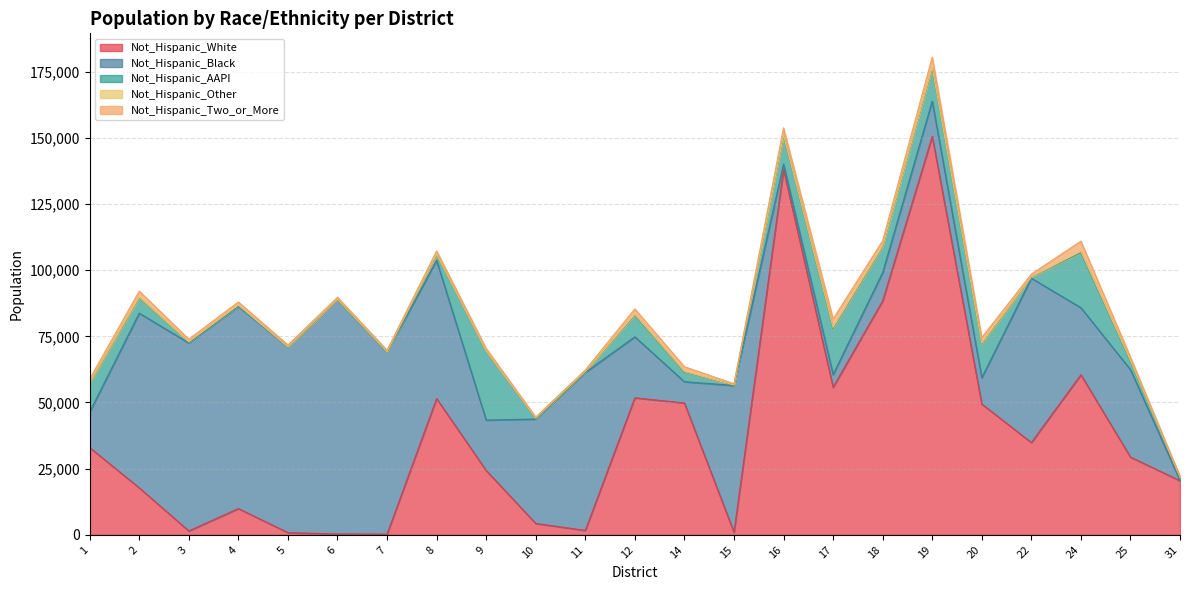

What is the total value across all series at 4?

87971